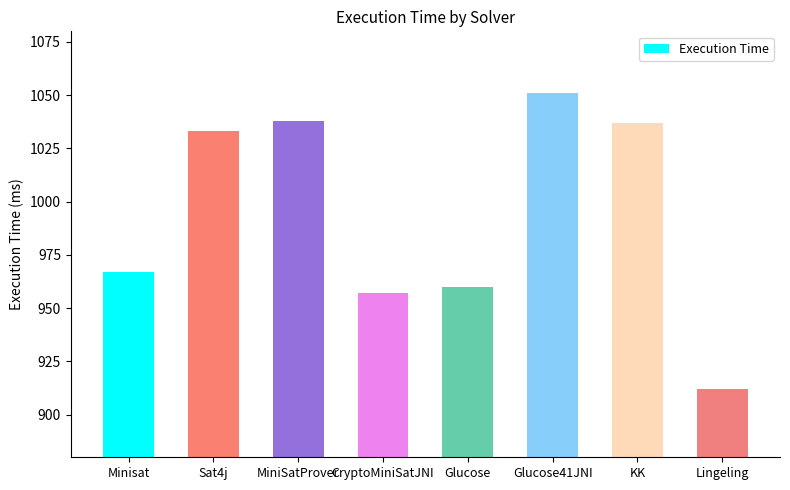

Approximately how many times larger is the value at CryptoMiniSatJNI compared to MiniSatProver?

0.9